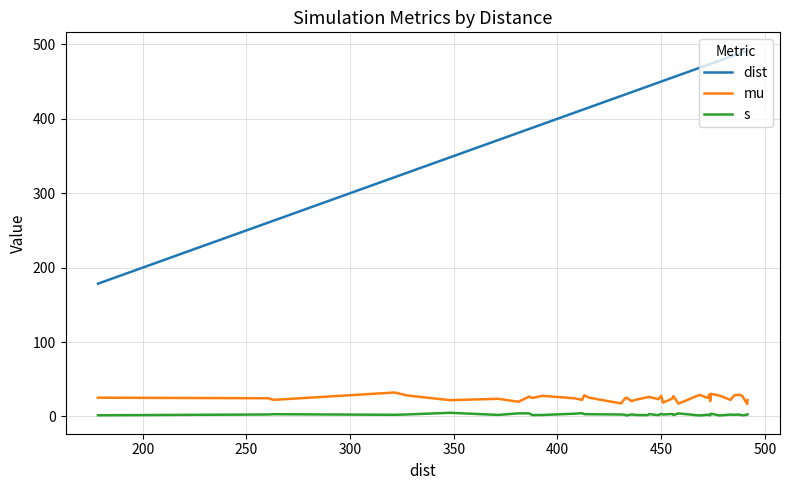

Rank the series by their maximum value, from highest to lowest.

dist, mu, s